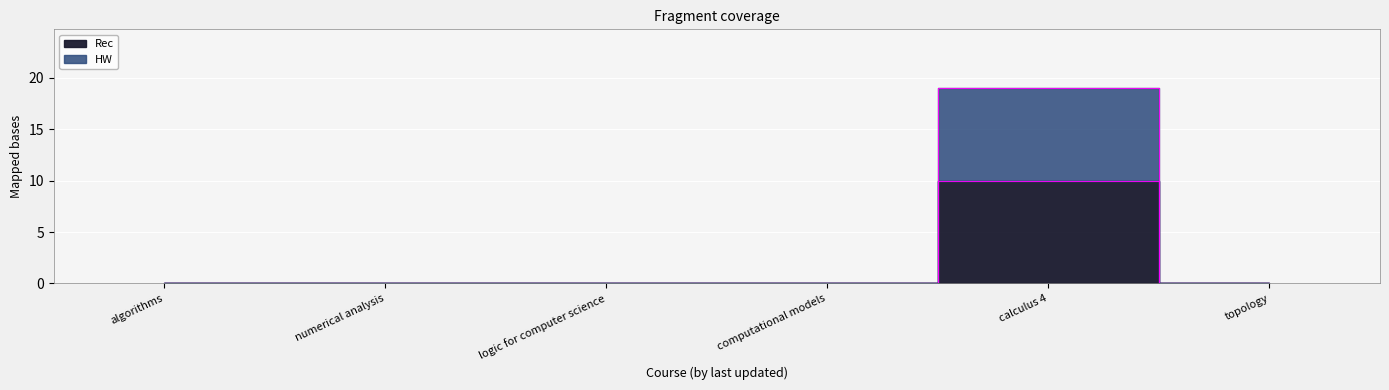

Which series changed the most between computational models and topology?

Rec